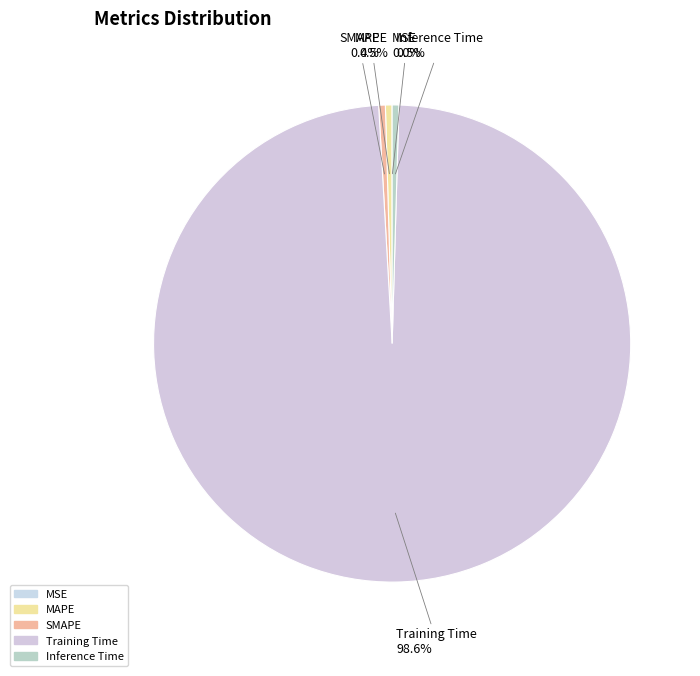

How many segments does this pie chart have?

5